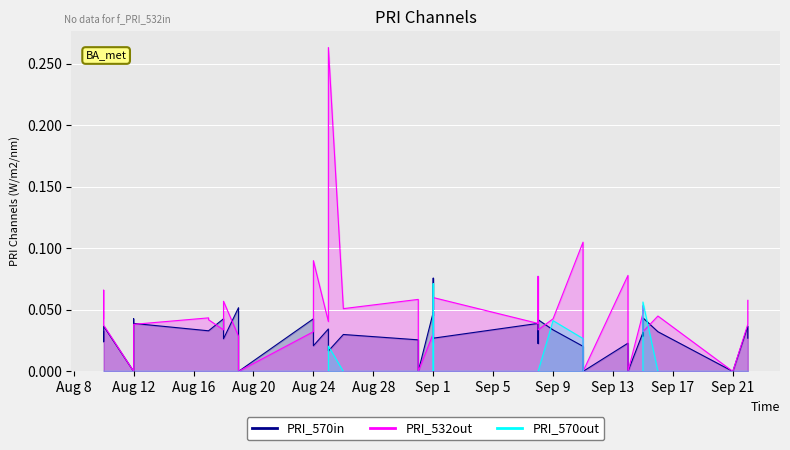

How many lines are shown in the chart?

3